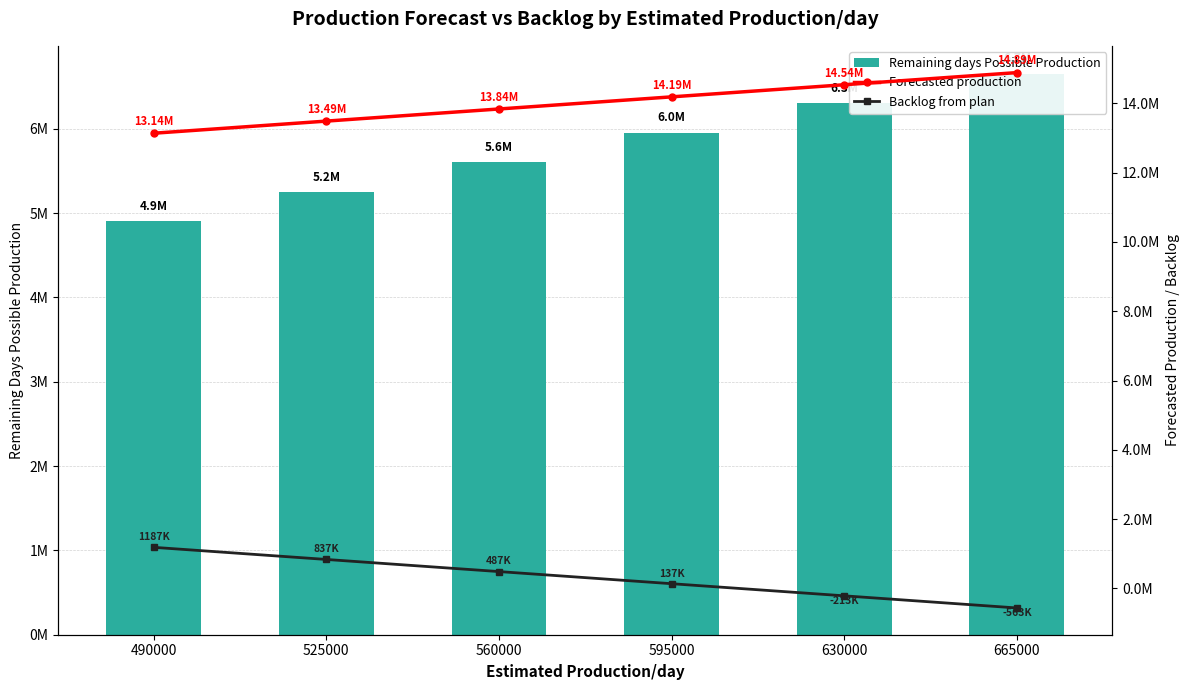

What is the approximate value of Remaining days Possible Production at 560000, to the nearest 100?

5600000